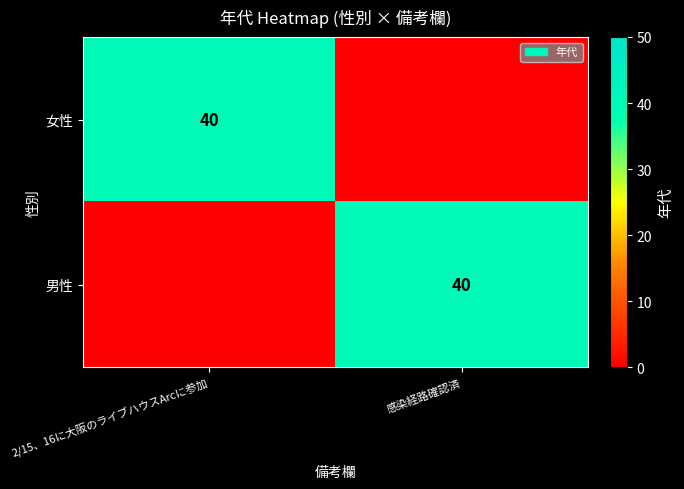

How many data points does each series have?

2